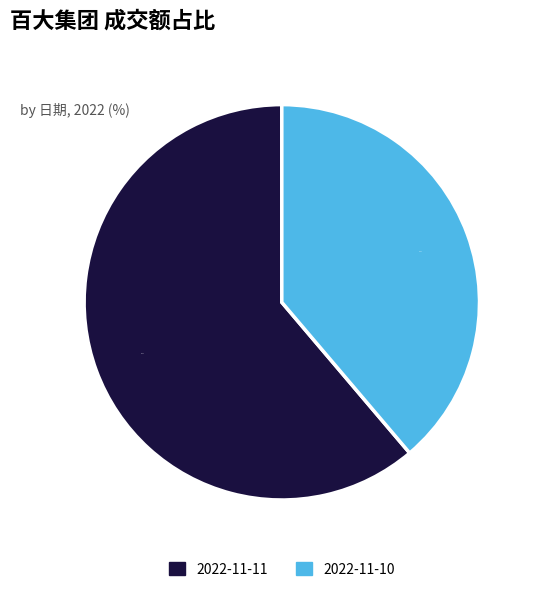

To the nearest percent, what is the difference between the 2022-11-11 and 2022-11-10 slice percentages?

22%